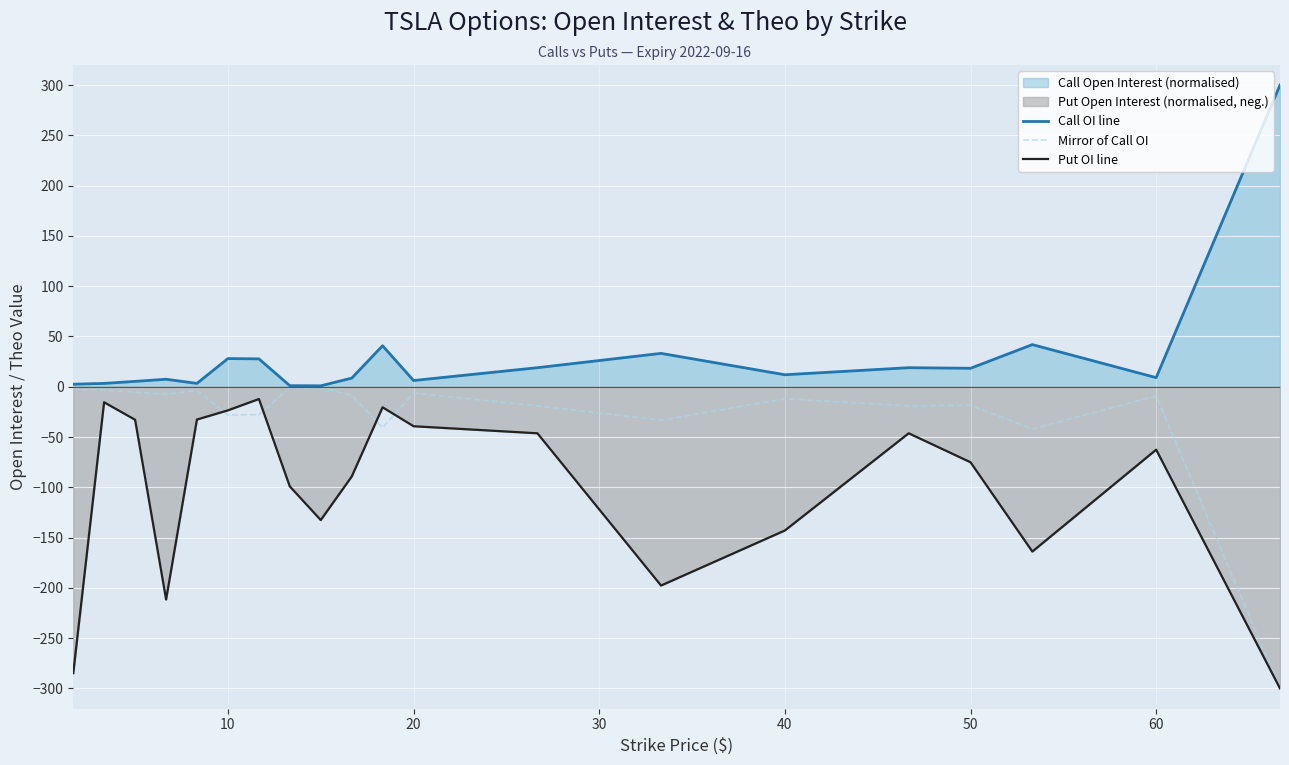

How many interior local peaks does the Call OI line series have?

6